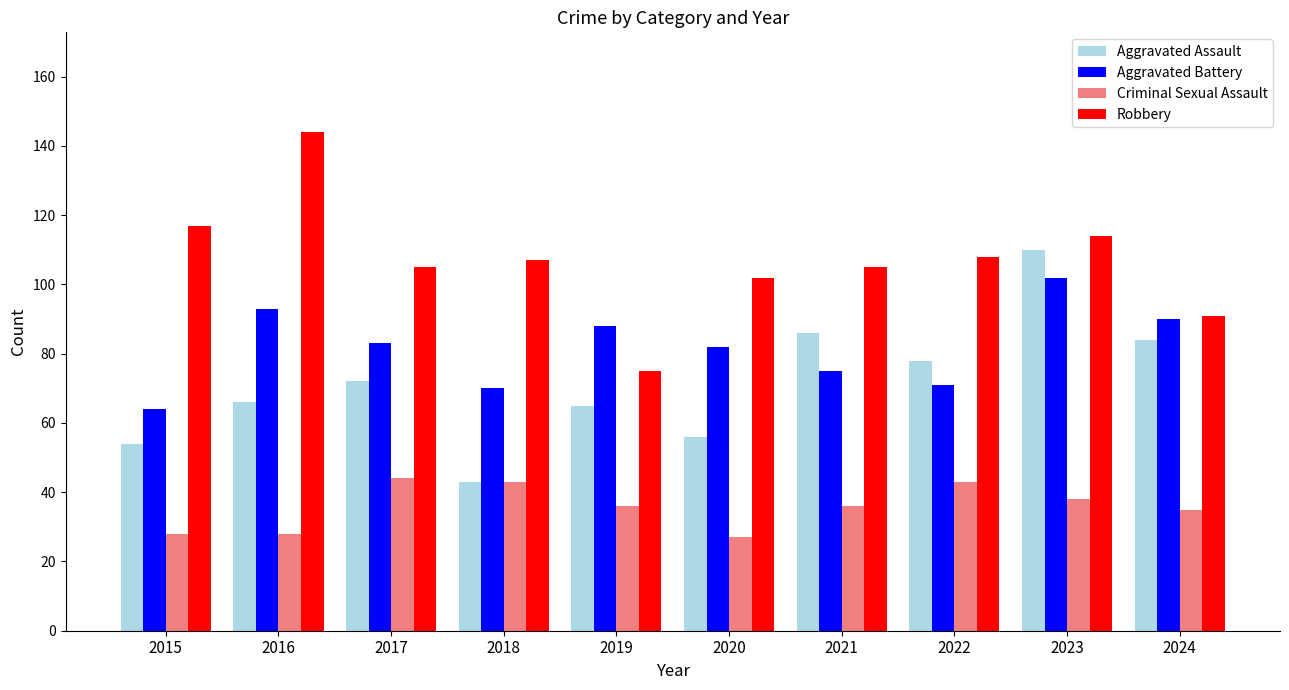

True or false: Robbery has a value of 105 at 2017.

True